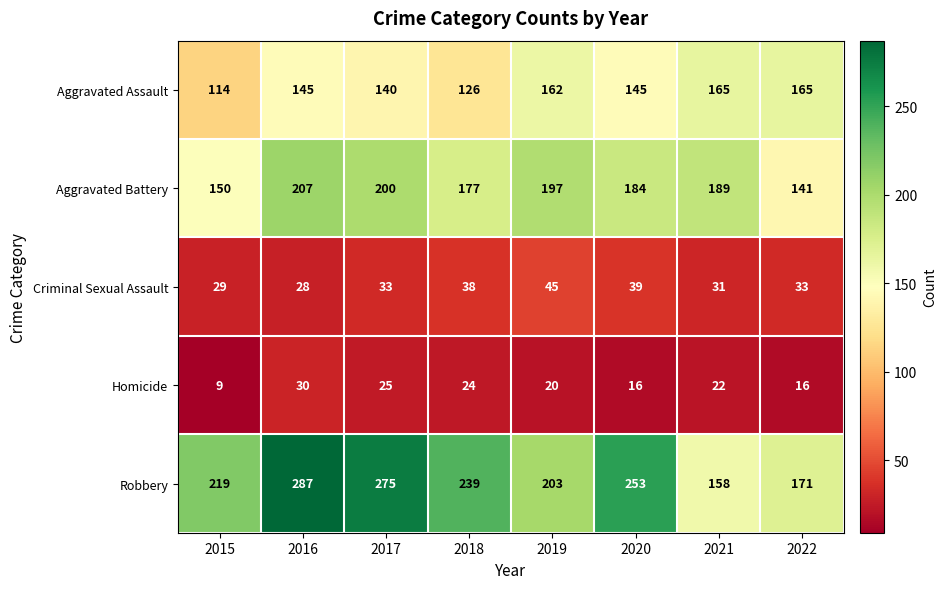

What is the minimum value for Homicide?

9